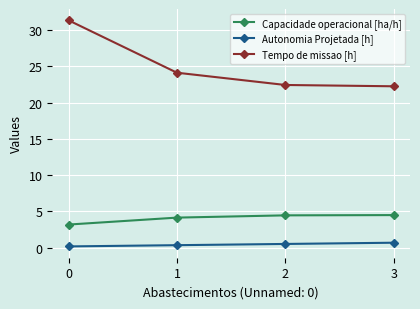

What is the value of the Autonomia Projetada [h] point at the 1st from the left?

0.2